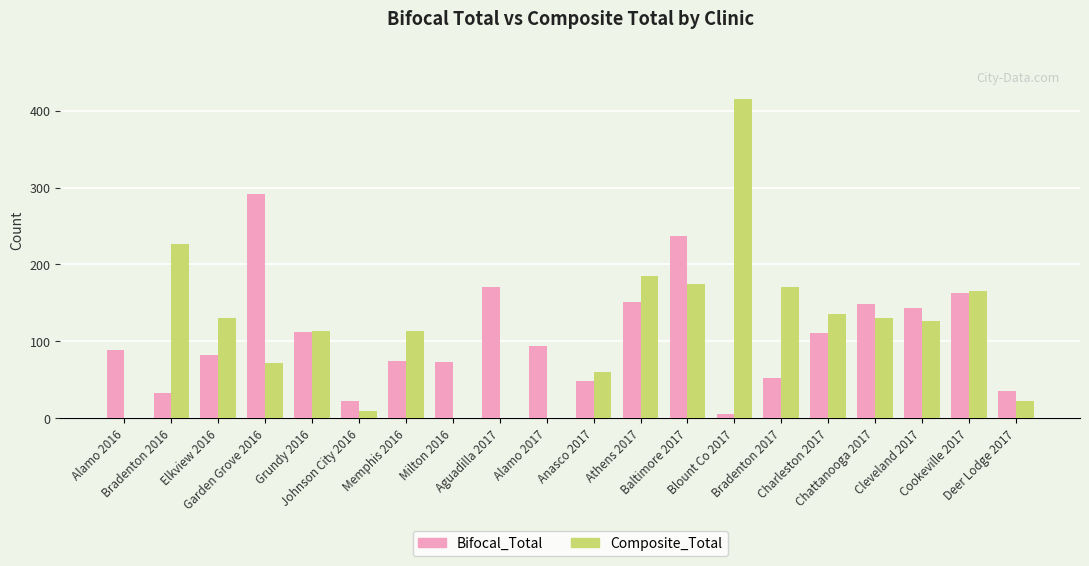

What is the sum of all Bifocal_Total values?

2138